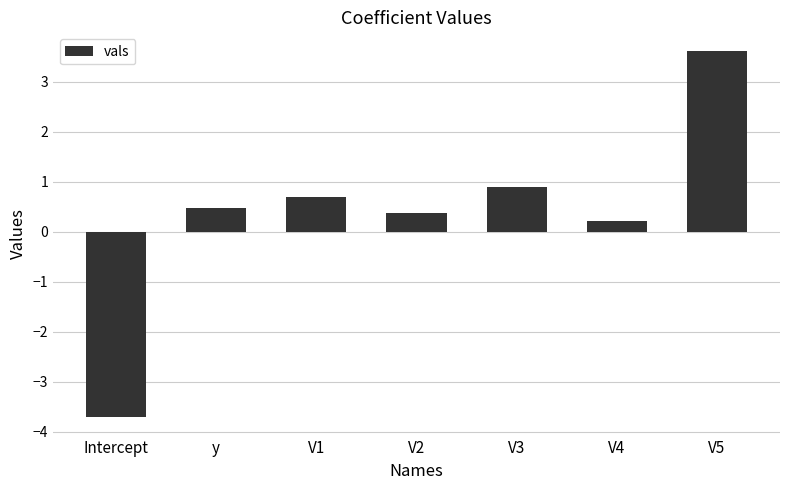

Where does the data first go above 0?

y